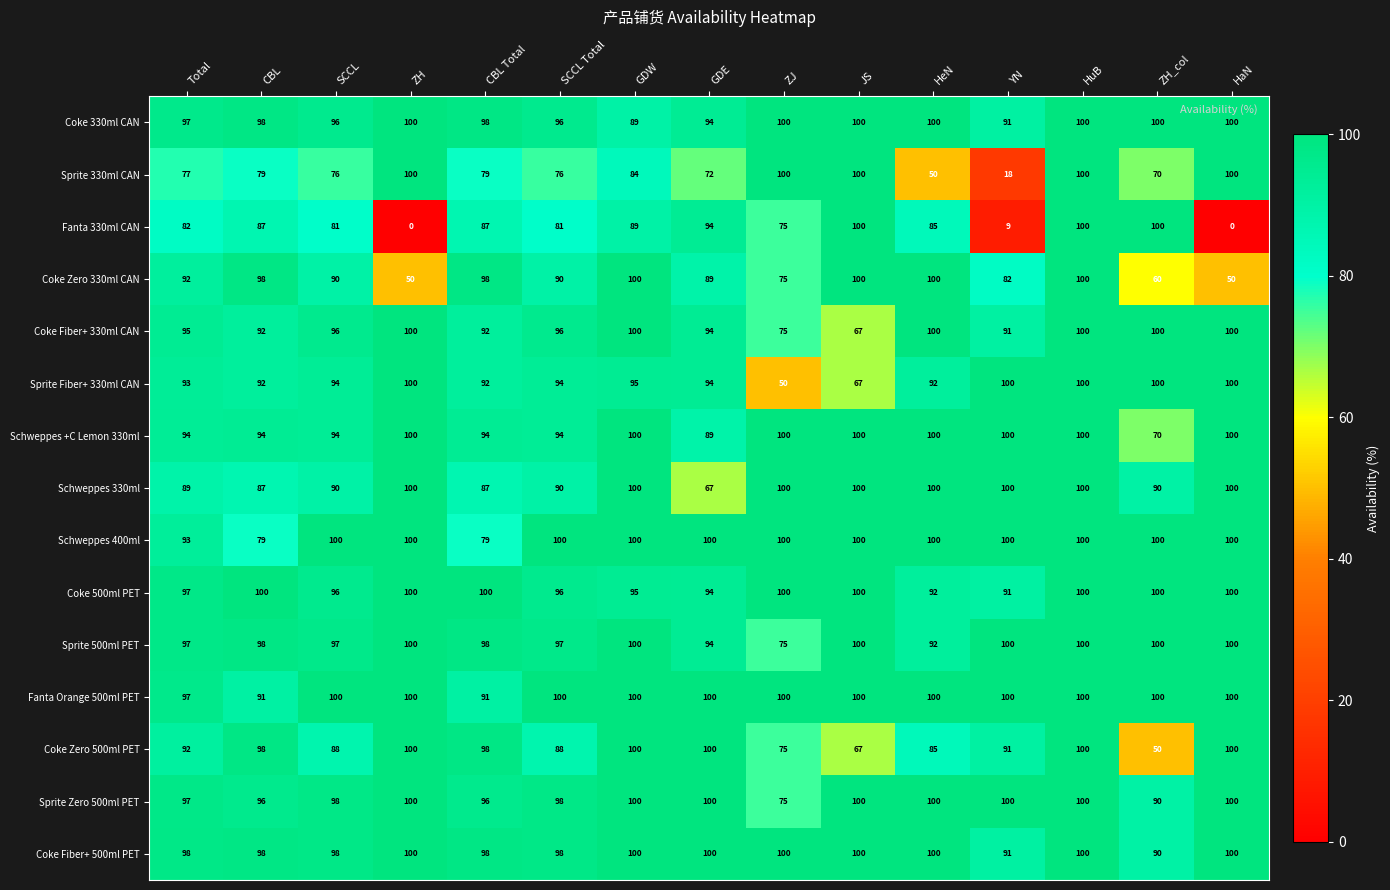

What is the maximum value for Schweppes 330ml?

100